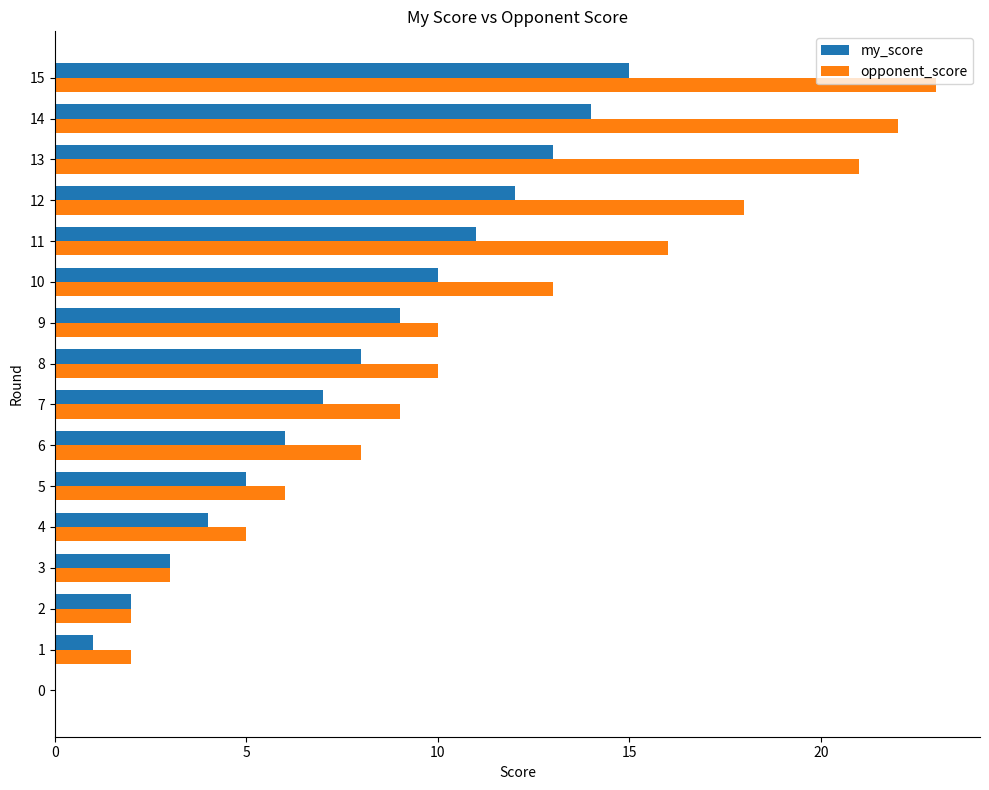

At which category is the sum across all series the highest?

15